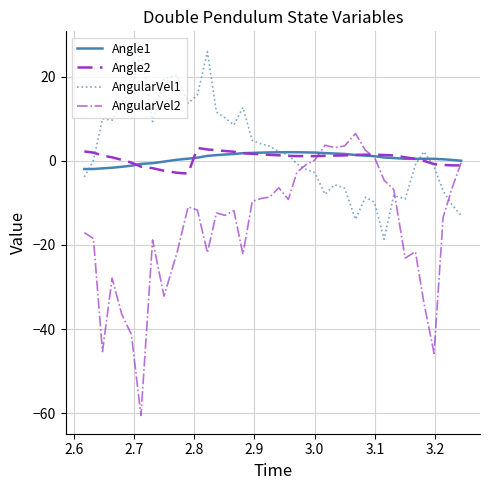

Which series has the largest range (max minus min)?

AngularVel2